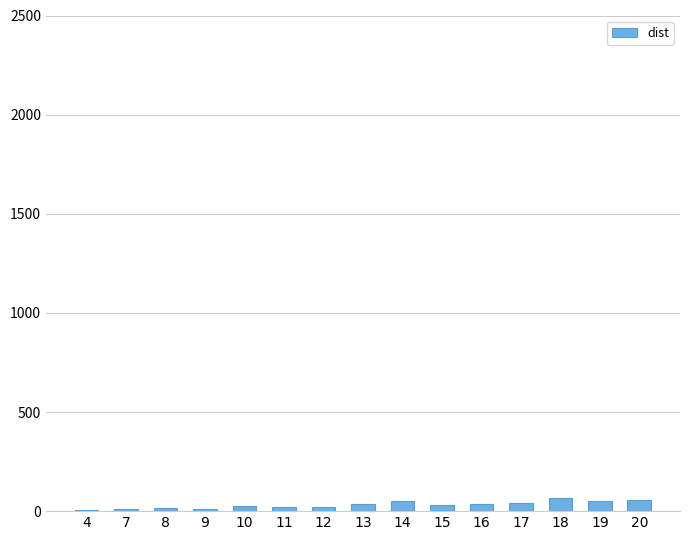

Where does the data first go above 33?

13